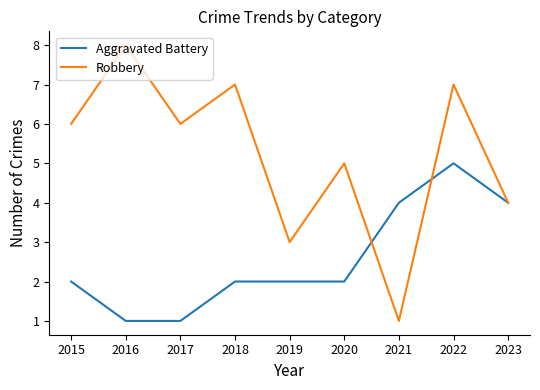

True or false: Aggravated Battery has more than 2 points higher than both neighbors.

False